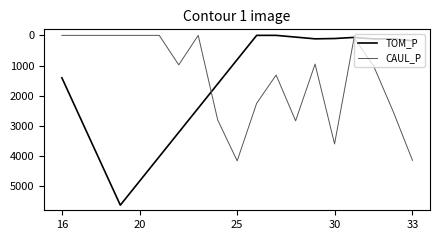

Which series has the largest total across all categories?

TOM_P